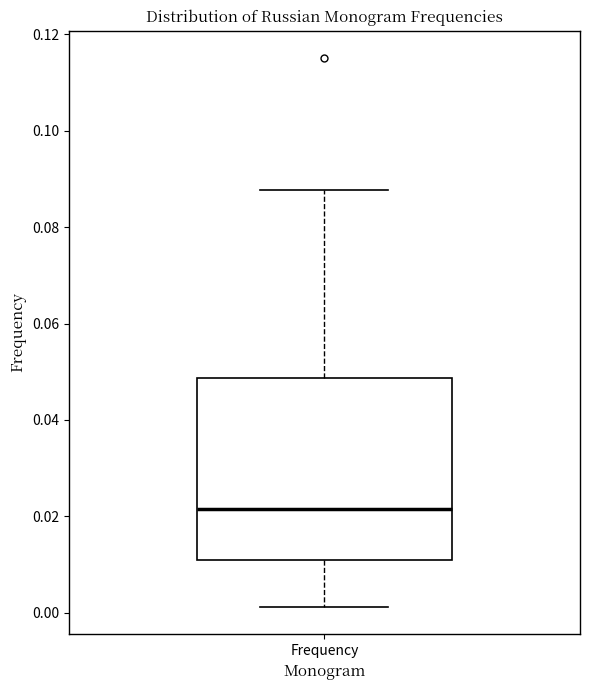

Read this box plot against the y-axis: the position of the median line, the range covered by the box, and the ends of both whiskers. The values are not printed on the chart, so give them approximately, as read against the axis.

median 0.022, box 0.010 to 0.048, whiskers 0.002 to 0.088